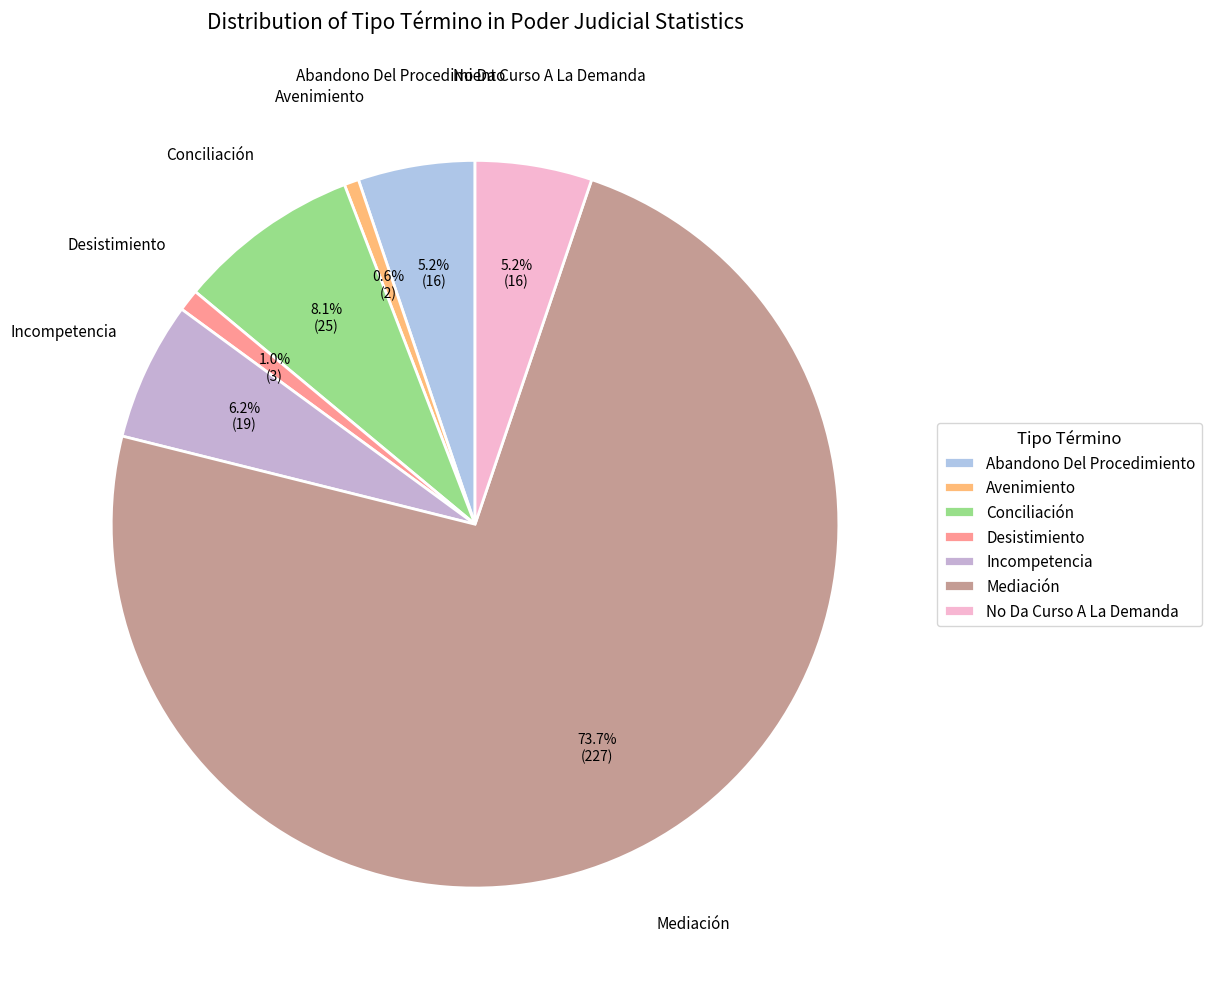

The Incompetencia slice represents 6% of the pie. True or false?

True